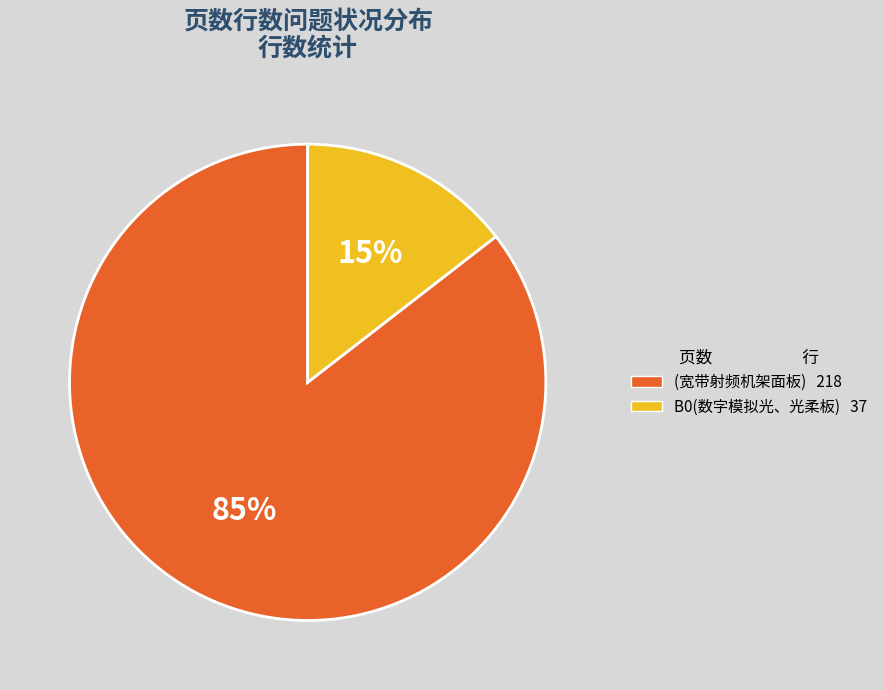

Between B0(数字模拟光、光柔板) and (宽带射频机架面板), which is larger?

(宽带射频机架面板)